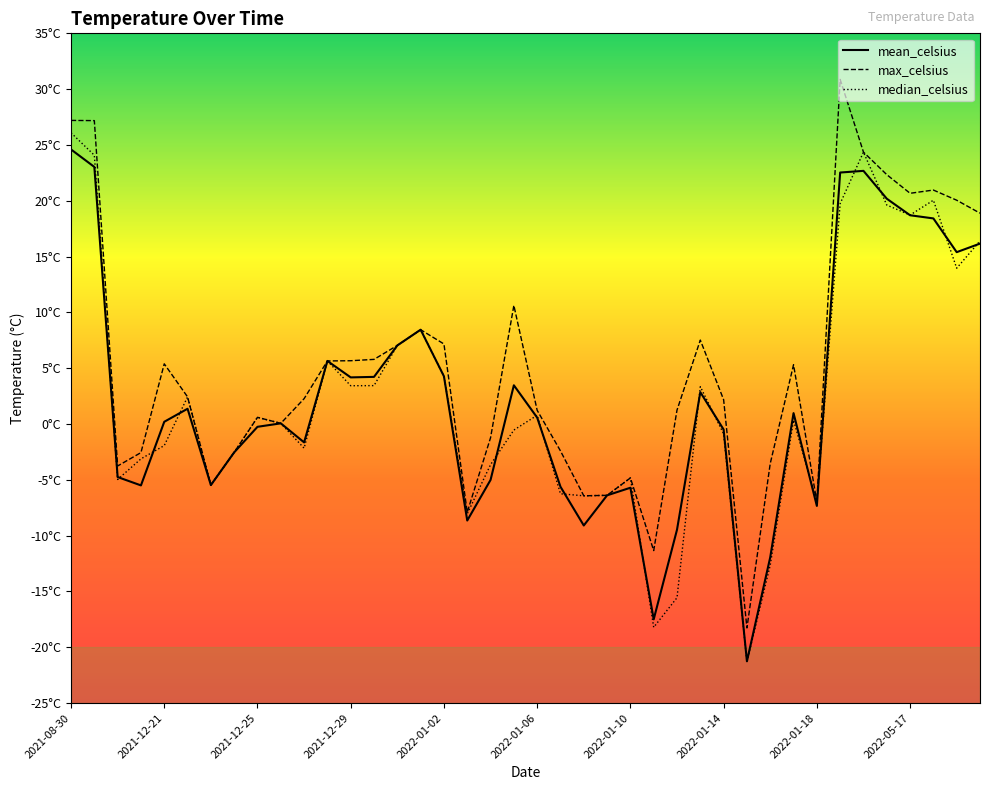

True or false: max_celsius and median_celsius intersect in this chart.

False